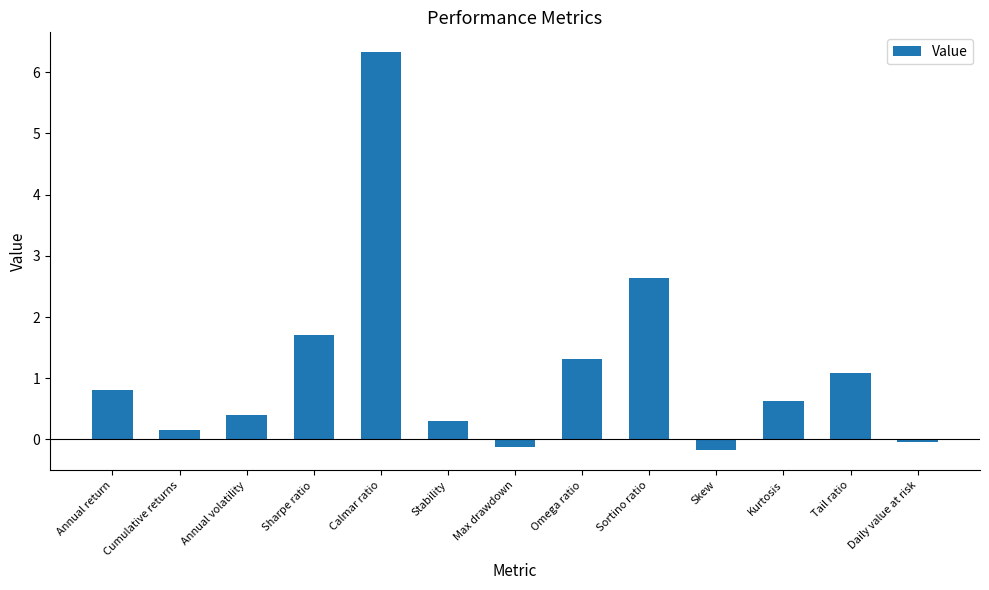

What is the average value?

1.2